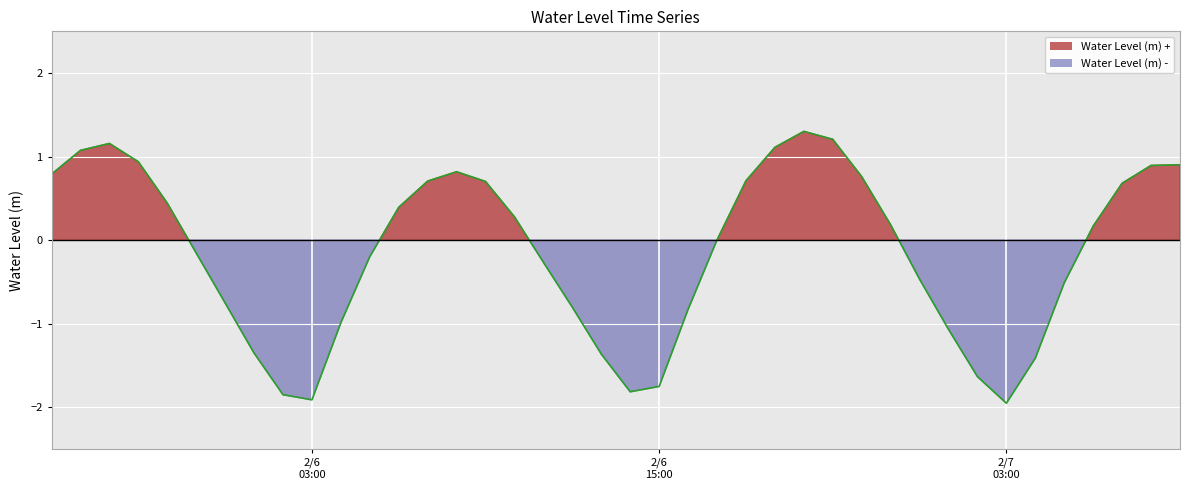

Which label corresponds to the largest value in the chart?

2023-02-06 20:00:00